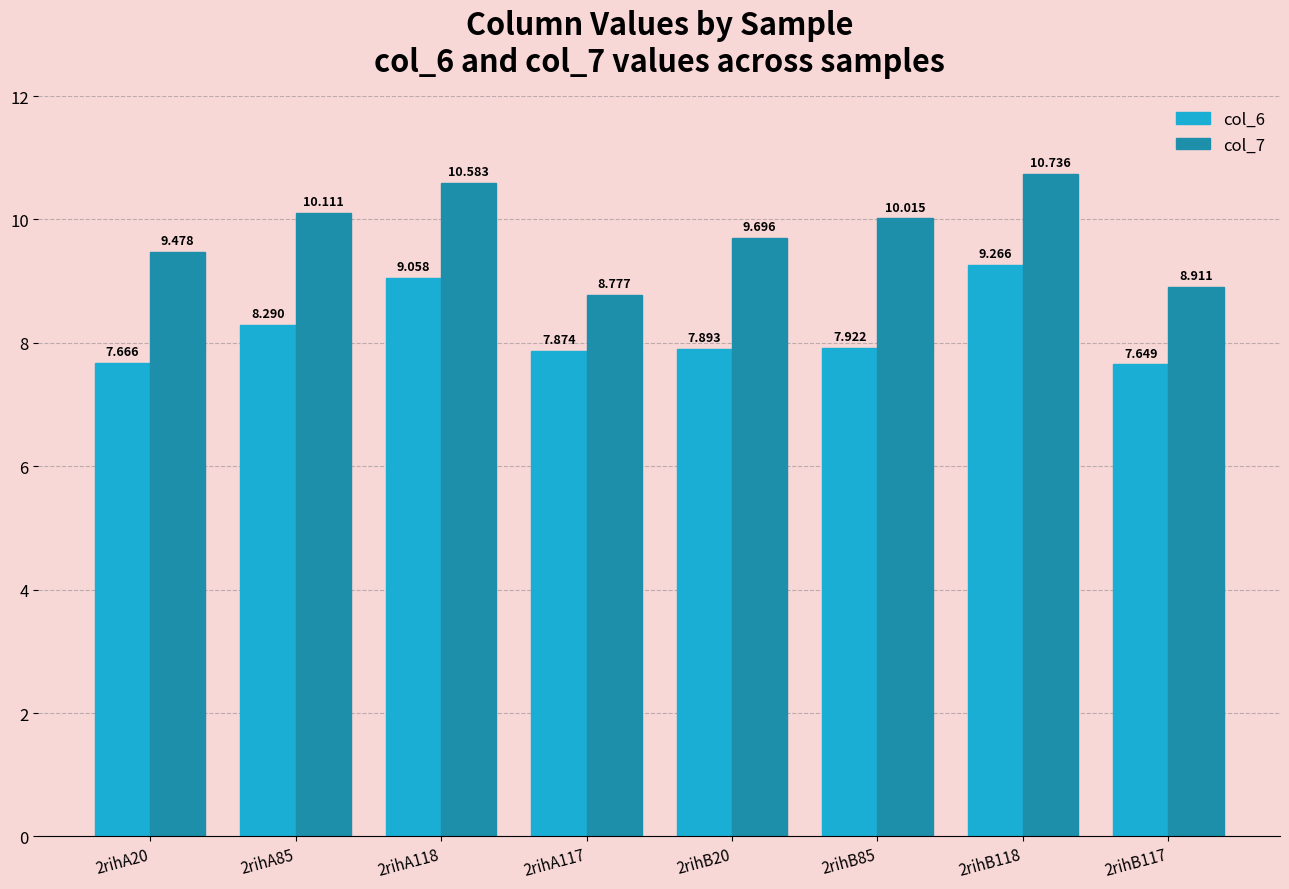

What is the spread (max minus min) of values at 2rihB117?

1.3